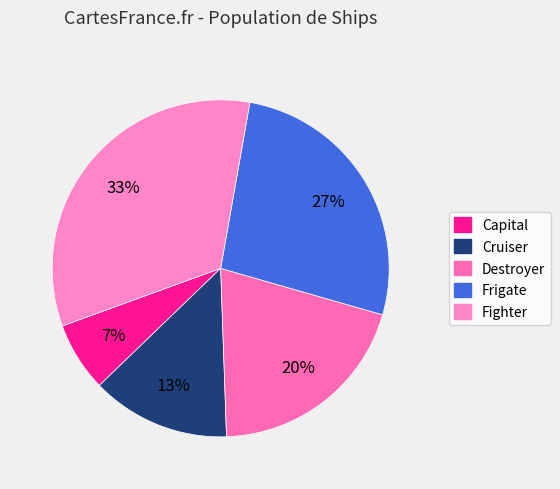

To the nearest percent, what is the combined percentage of Capital and Fighter?

40%